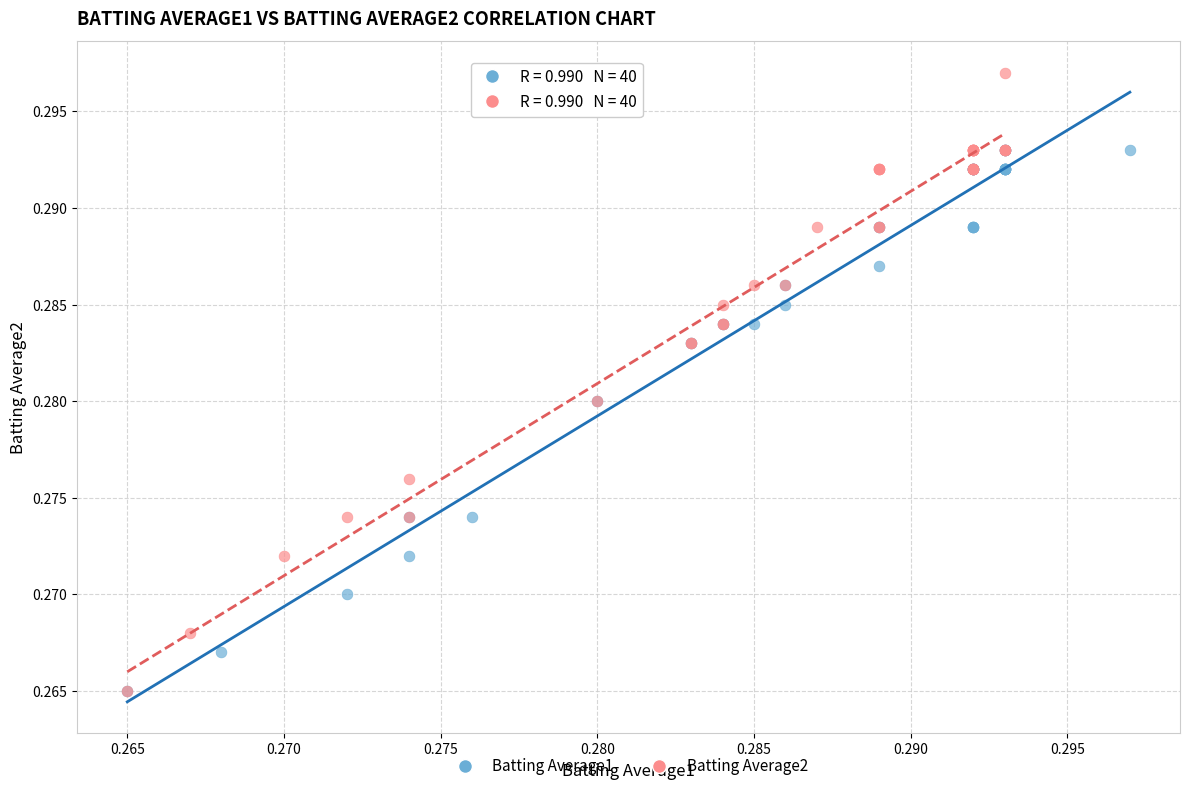

Which series has the largest Y range (max minus min)?

Batting Average2